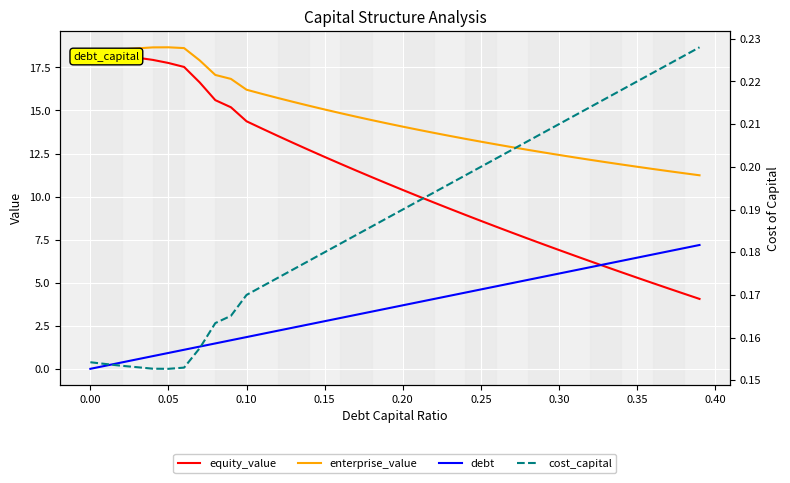

Reading left to right, what are all the values shown in this chart?

equity_value: 18.4	18.3	18.2	18.1	17.9	17.8	17.5	16.6	15.6	15.2	14.4	13.9	13.5	13.1	12.7	12.3	11.9	11.5	11.1	10.8	10.4	10.0	9.7	9.3	8.9	8.6	8.2	7.9	7.6	7.2	6.9	6.6	6.2	5.9	5.6	5.3	5.0	4.7	4.4	4.1
enterprise_value: 18.4	18.5	18.6	18.6	18.7	18.7	18.6	17.9	17.1	16.8	16.2	16.0	15.7	15.5	15.3	15.1	14.8	14.6	14.4	14.2	14.1	13.9	13.7	13.5	13.4	13.2	13.0	12.9	12.7	12.6	12.4	12.3	12.1	12.0	11.9	11.7	11.6	11.5	11.4	11.2
debt: 0.0	0.2	0.4	0.6	0.7	0.9	1.1	1.3	1.5	1.7	1.8	2.0	2.2	2.4	2.6	2.8	2.9	3.1	3.3	3.5	3.7	3.9	4.1	4.2	4.4	4.6	4.8	5.0	5.2	5.3	5.5	5.7	5.9	6.1	6.3	6.5	6.6	6.8	7.0	7.2
cost_capital: 0.2	0.2	0.2	0.2	0.2	0.2	0.2	0.2	0.2	0.2	0.2	0.2	0.2	0.2	0.2	0.2	0.2	0.2	0.2	0.2	0.2	0.2	0.2	0.2	0.2	0.2	0.2	0.2	0.2	0.2	0.2	0.2	0.2	0.2	0.2	0.2	0.2	0.2	0.2	0.2